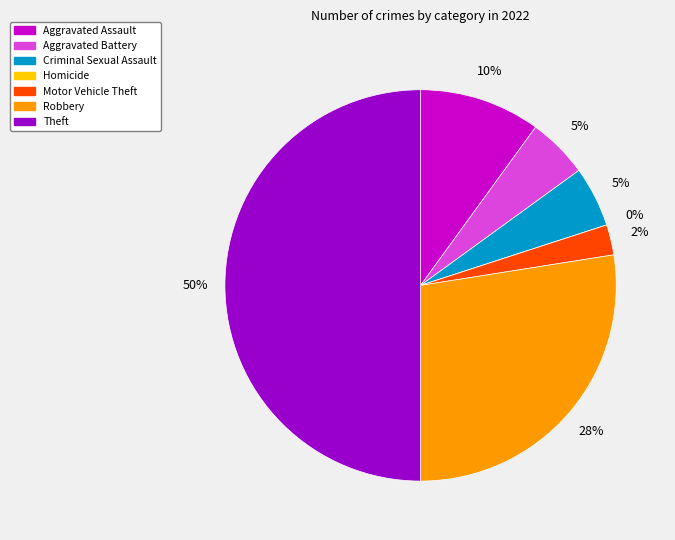

What is the total percentage of Criminal Sexual Assault and Motor Vehicle Theft?

7.5%